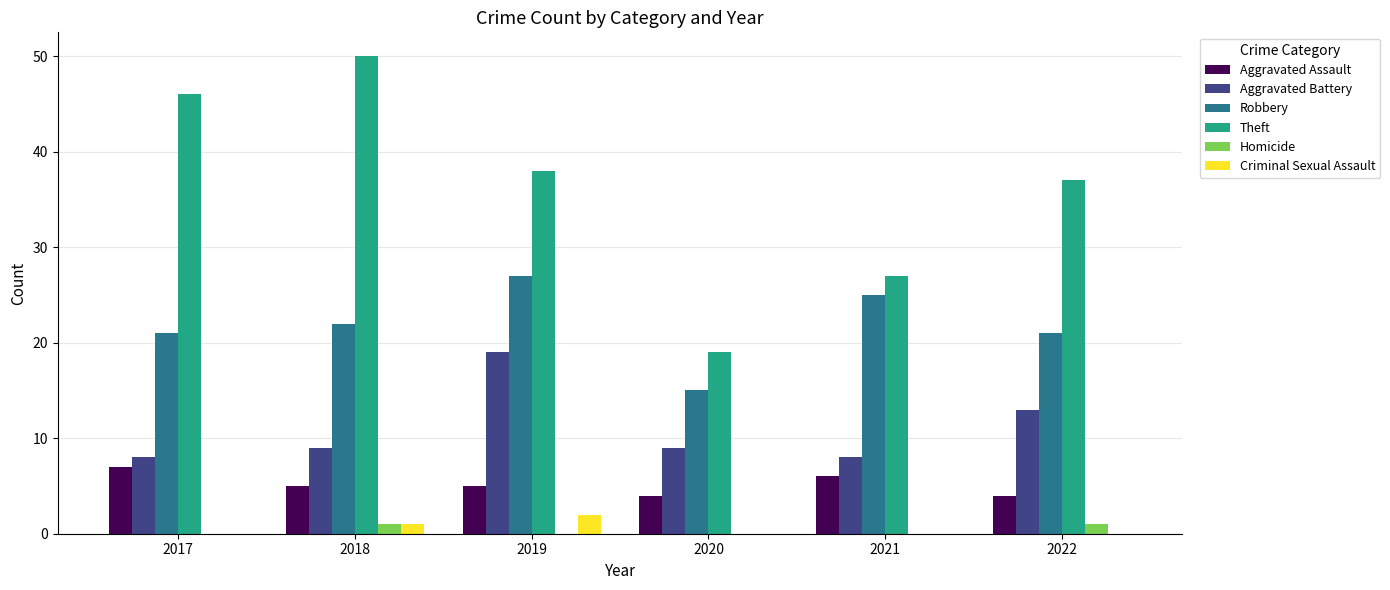

Is it true that Aggravated Battery equals 5 at 2018?

False